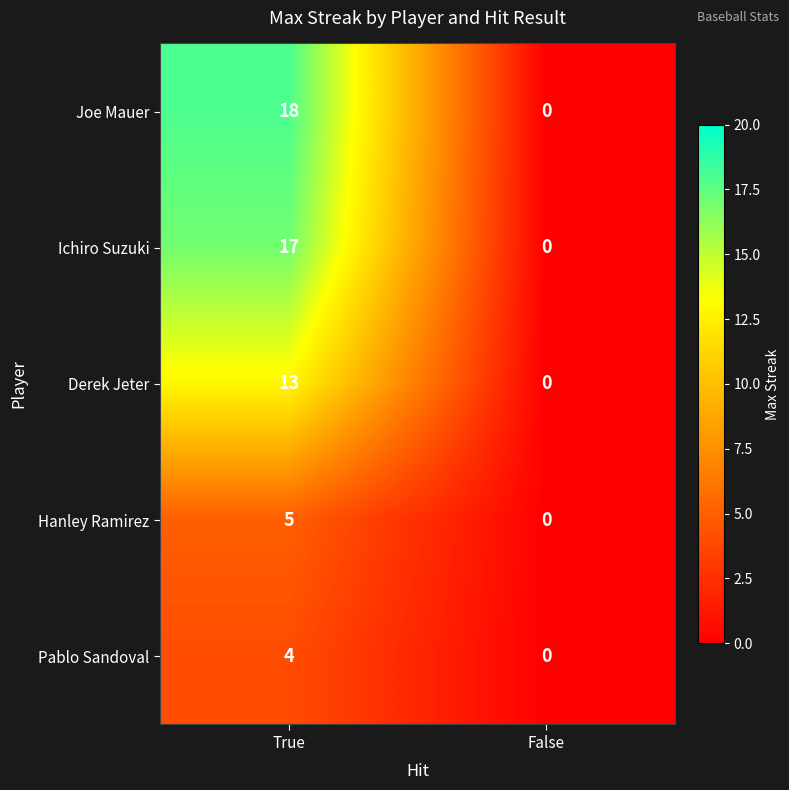

What is the sum of the Joe Mauer values at False and True?

18